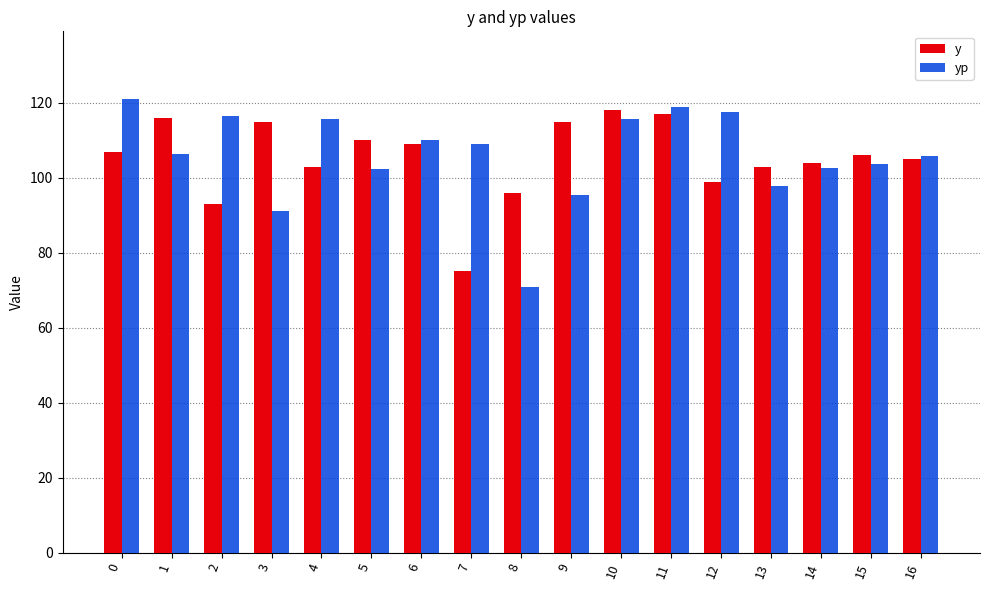

The value of yp at 14 is 102.5. True or false?

True